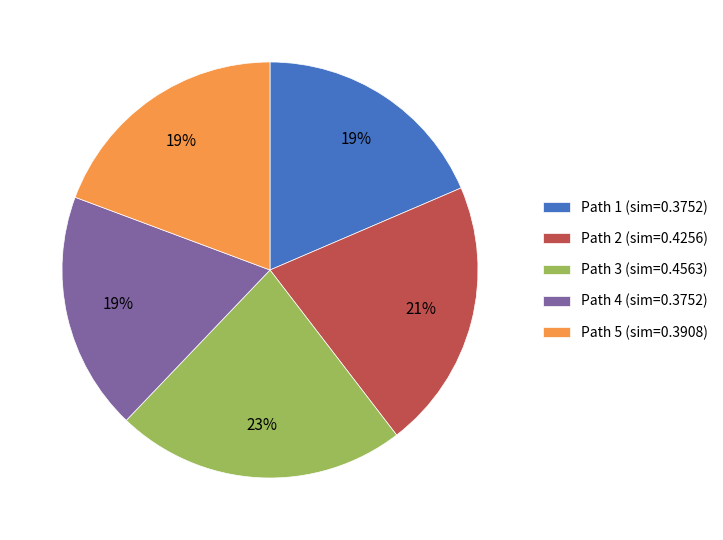

To the nearest percent, what is the combined percentage of Path 2 and Path 3?

44%